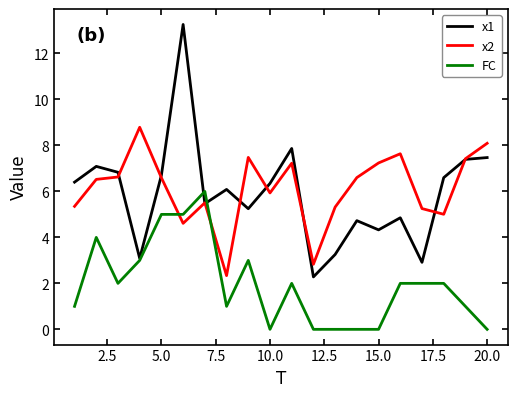

True or false: x1 and x2 cross at least once.

True